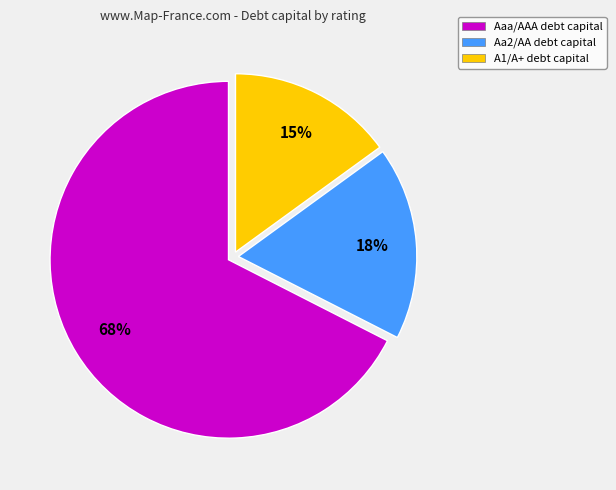

To the nearest percent, what portion does A1/A+ debt capital represent?

15%